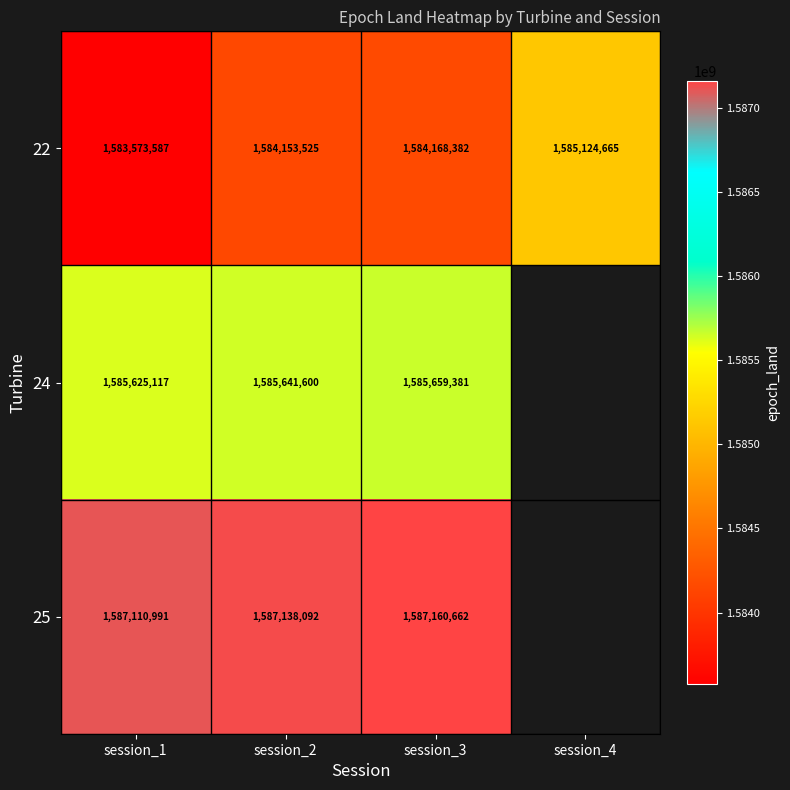

Is it true that 22 equals 2274813179.2 at session_4?

False